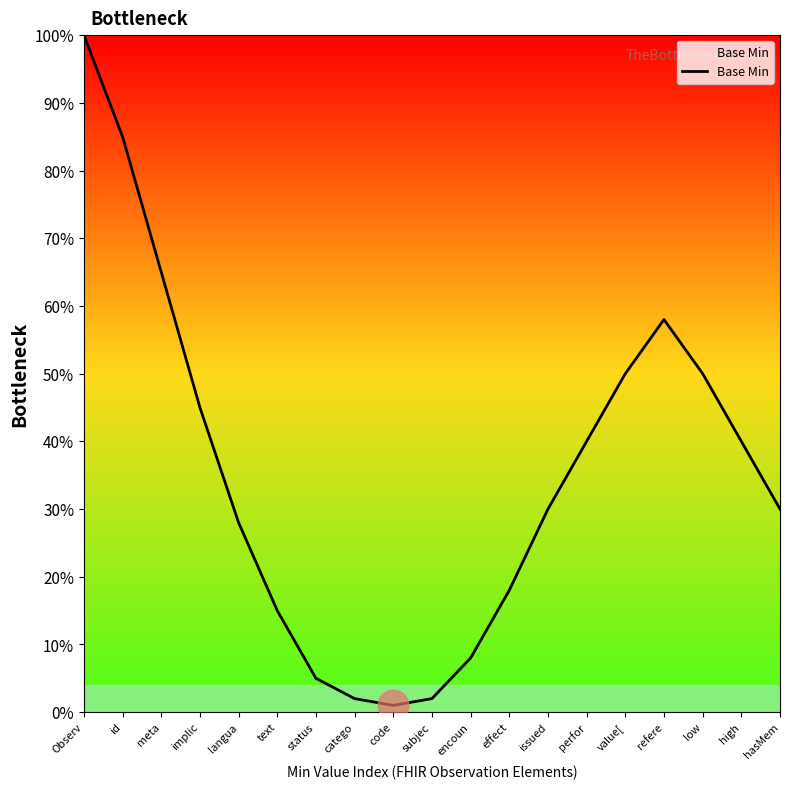

Does the chart have visible grid lines?

No